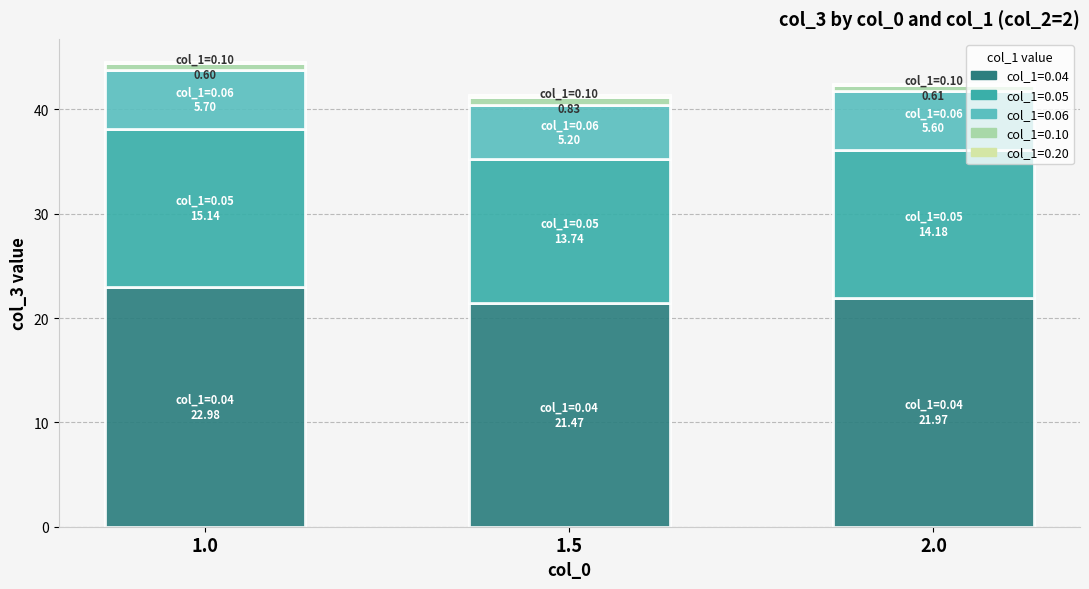

What is the highest value of the col_1=0.04 series?

23.0